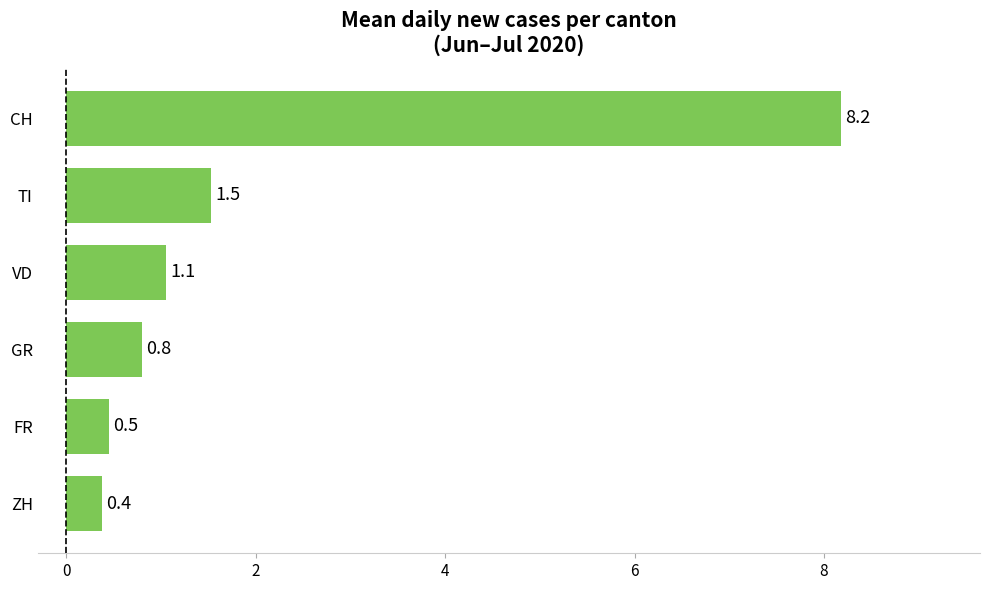

What is the average value?

2.1